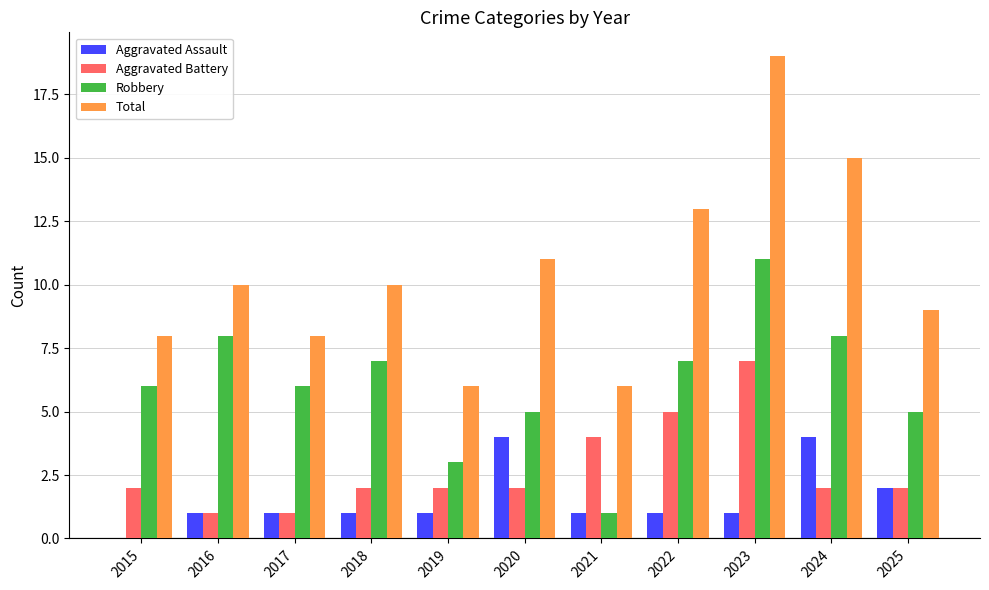

At which category does the chart reach its peak across all series?

2023